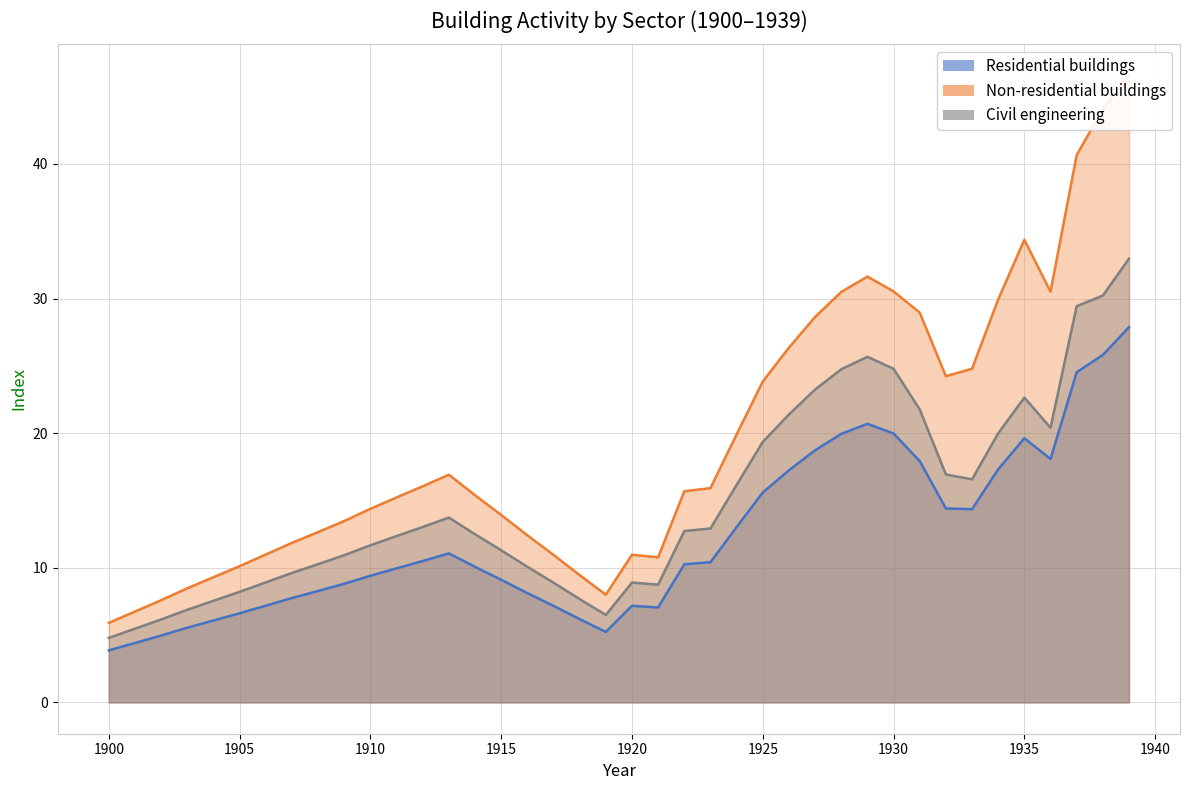

Reading right to left, transcribe all the data shown in this chart.

Residential buildings: 1939=27.9	1938=25.8	1937=24.5	1936=18.1	1935=19.6	1934=17.3	1933=14.4	1932=14.4	1931=17.9	1930=20.0	1929=20.7	1928=19.9	1927=18.7	1926=17.2	1925=15.6	1924=13.0	1923=10.4	1922=10.3	1921=7.1	1920=7.2	1919=5.2	1918=6.2	1917=7.2	1916=8.1	1915=9.1	1914=10.1	1913=11.1	1912=10.5	1911=10.0	1910=9.4	1909=8.8	1908=8.3	1907=7.8	1906=7.2	1905=6.6	1904=6.1	1903=5.5	1902=5.0	1901=4.4	1900=3.9
Non-residential buildings: 1939=46.6	1938=44.1	1937=40.7	1936=30.5	1935=34.4	1934=29.9	1933=24.8	1932=24.2	1931=29.0	1930=30.5	1929=31.6	1928=30.5	1927=28.6	1926=26.4	1925=23.8	1924=19.9	1923=15.9	1922=15.7	1921=10.8	1920=11.0	1919=8.0	1918=9.5	1917=11.0	1916=12.4	1915=13.9	1914=15.4	1913=16.9	1912=16.1	1911=15.2	1910=14.4	1909=13.5	1908=12.6	1907=11.8	1906=11.0	1905=10.1	1904=9.3	1903=8.5	1902=7.6	1901=6.7	1900=5.9
Civil engineering: 1939=33.0	1938=30.2	1937=29.4	1936=20.4	1935=22.6	1934=20.0	1933=16.6	1932=16.9	1931=21.8	1930=24.8	1929=25.7	1928=24.7	1927=23.2	1926=21.4	1925=19.3	1924=16.2	1923=12.9	1922=12.7	1921=8.7	1920=8.9	1919=6.5	1918=7.7	1917=8.9	1916=10.1	1915=11.3	1914=12.5	1913=13.7	1912=13.0	1911=12.4	1910=11.7	1909=10.9	1908=10.3	1907=9.6	1906=8.9	1905=8.2	1904=7.5	1903=6.9	1902=6.2	1901=5.5	1900=4.8